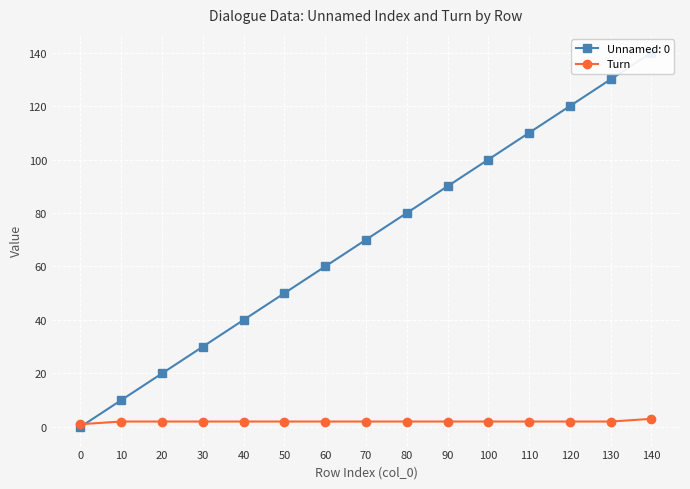

Is it true that Turn equals 2 at 130?

True